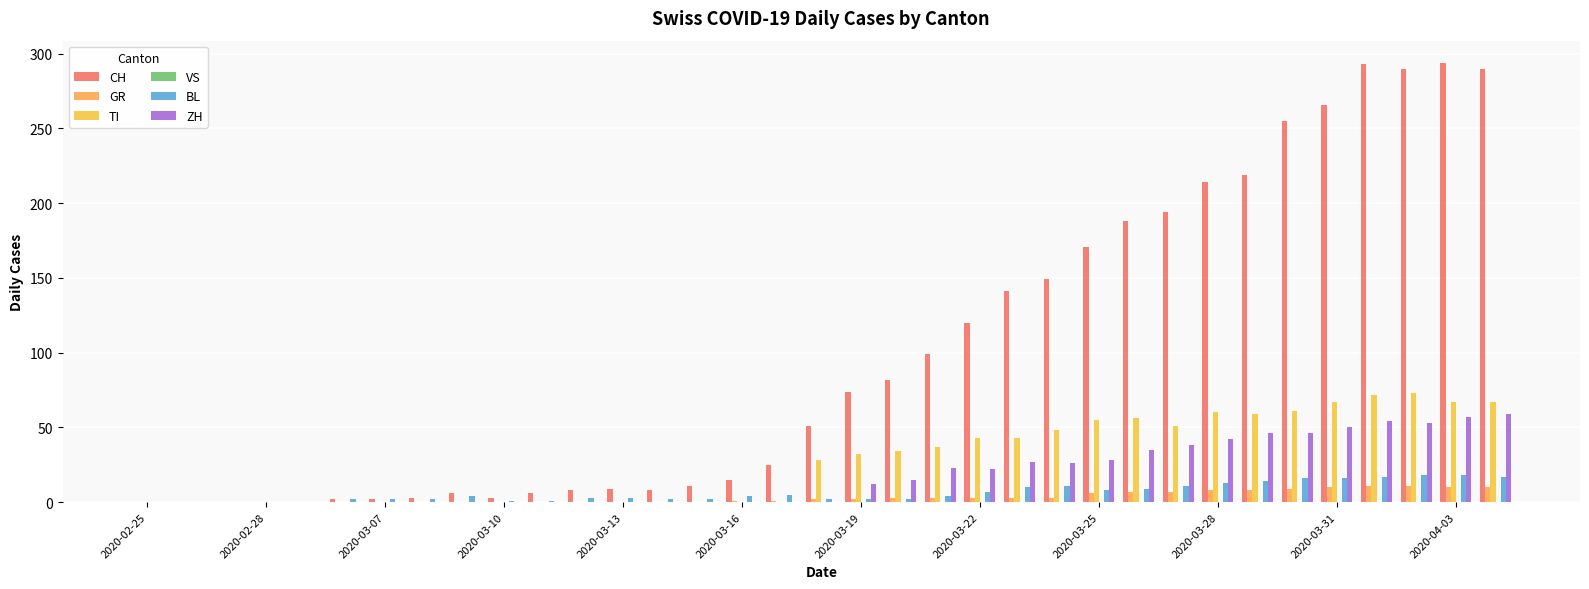

How many data points does each series have?

35